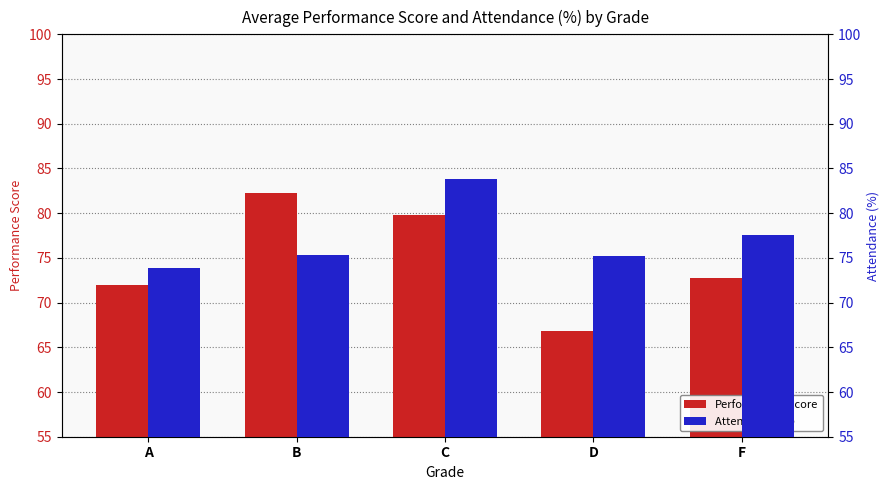

What is the sum of all Attendance (%) values?

385.7